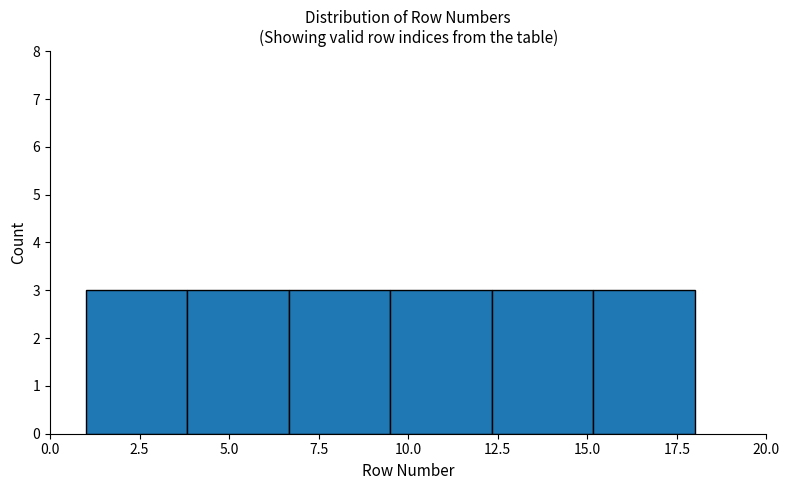

What is the height of the bar covering 15.0 to 18.0 on the x-axis? Neither the bar edges nor the heights are printed on the chart, so give them approximately, as read against the axes.

3